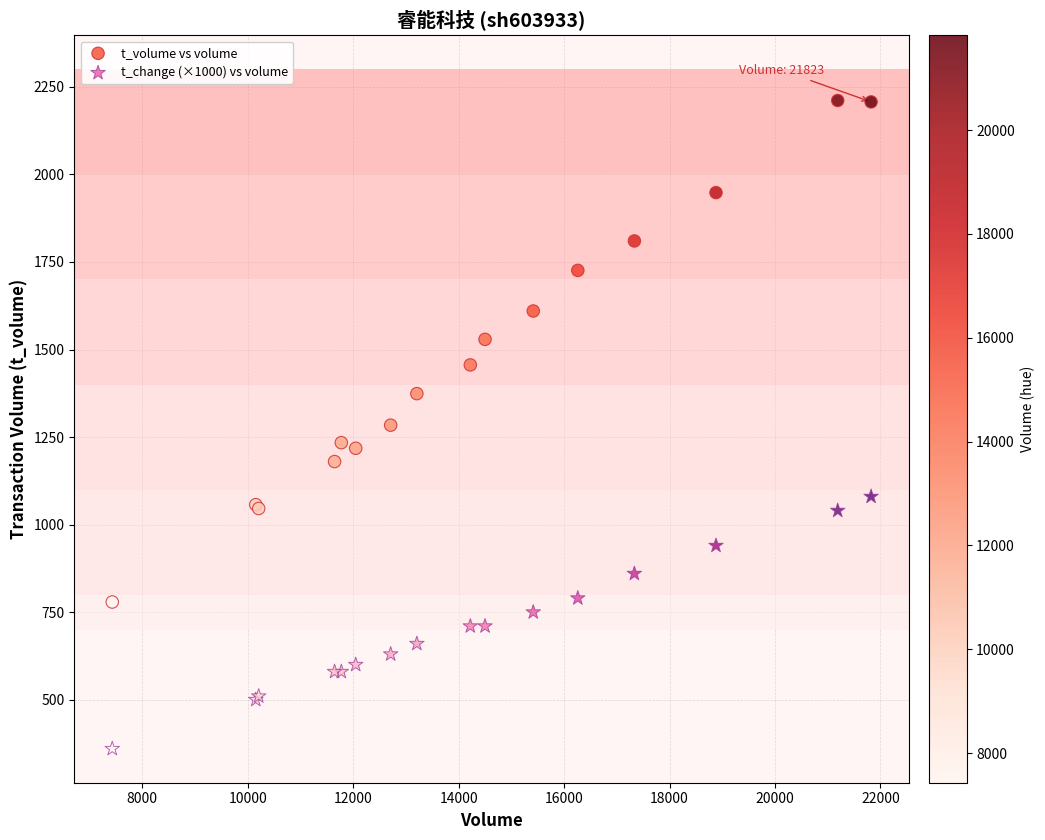

What are all the series names shown in the legend?

t_volume vs volume, t_change (×1000) vs volume